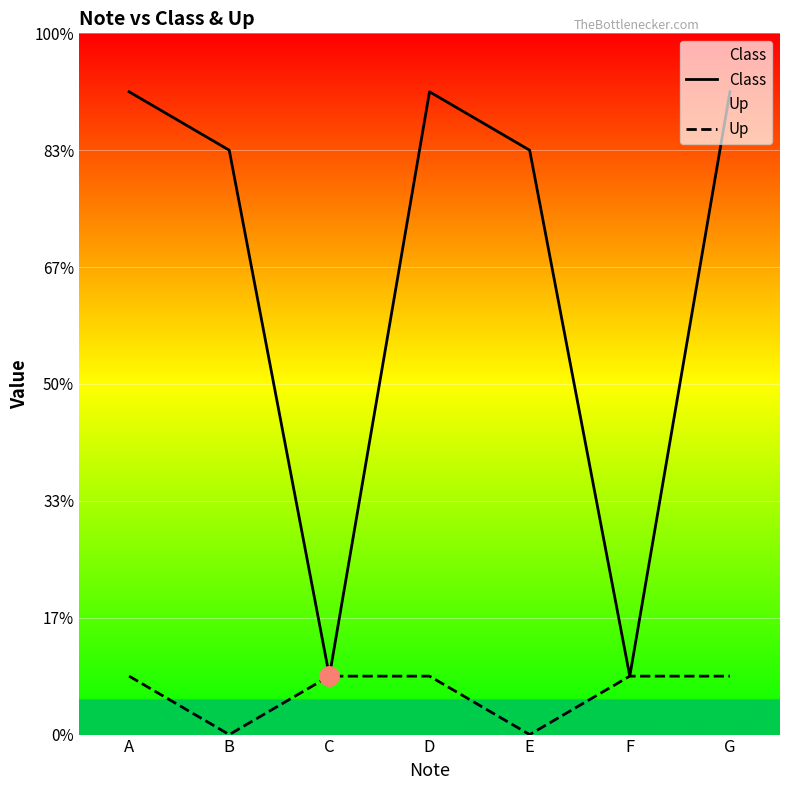

What is the sum of all Class values?

55